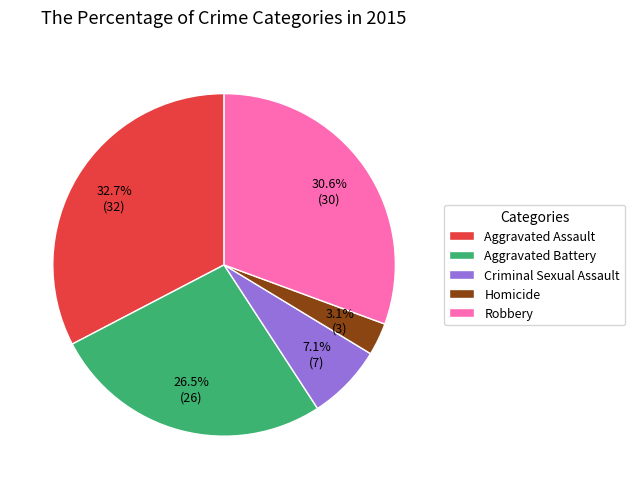

To the nearest percent, what portion does Homicide represent?

3%